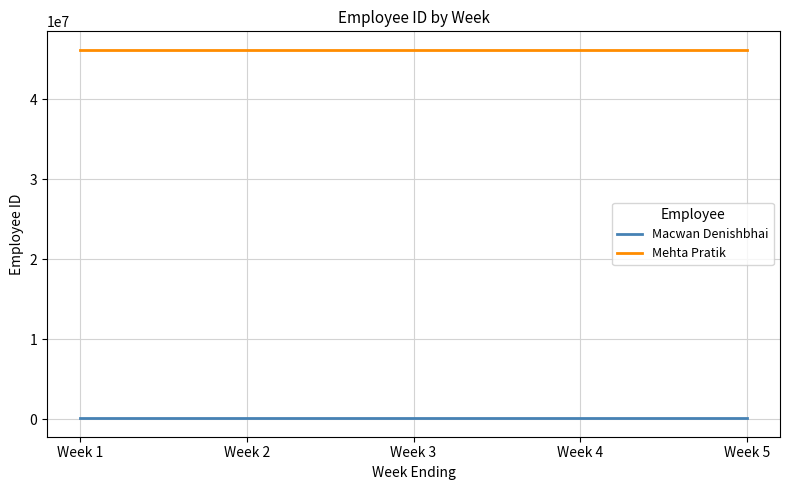

Does the chart display data point markers on the line(s)?

No